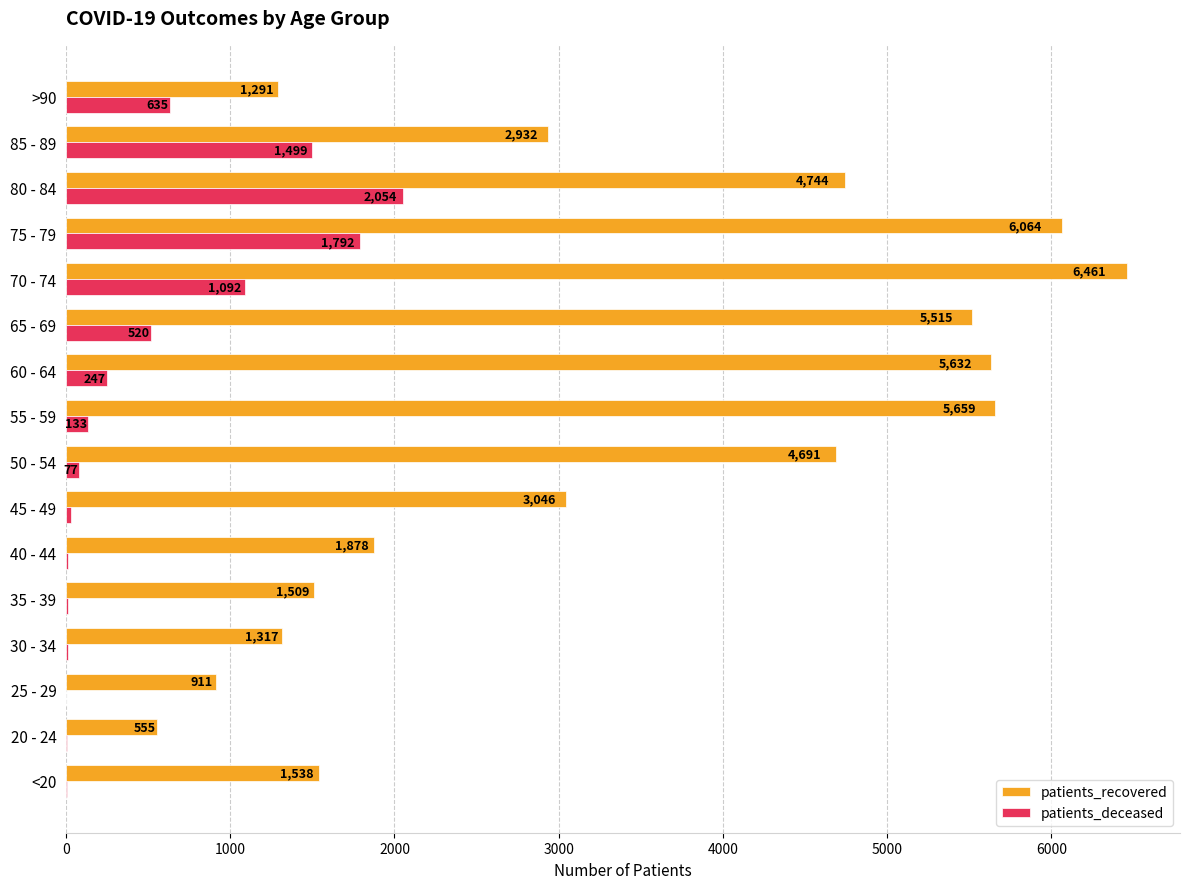

Is the value of patients_recovered at 85 - 89 greater than the value of patients_deceased at <20?

Yes